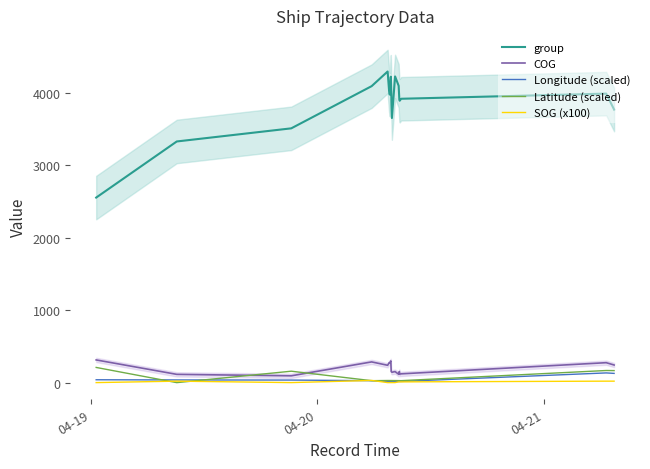

What is the maximum value for COG?

312.6